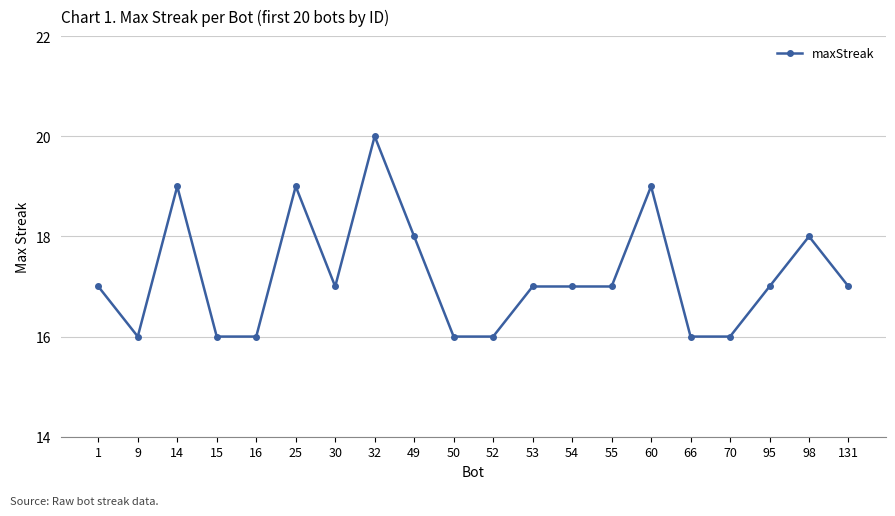

What is the minimum value shown in the chart?

16